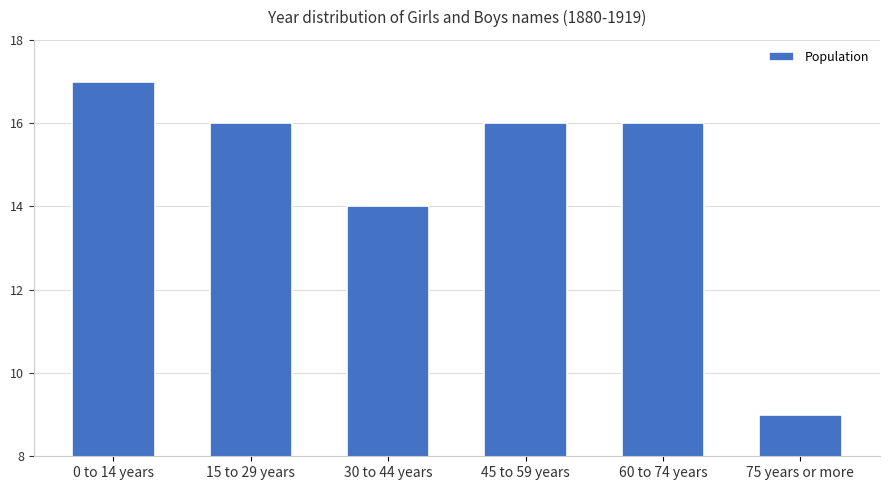

Is it true that the value at 45 to 59 years is 16?

True